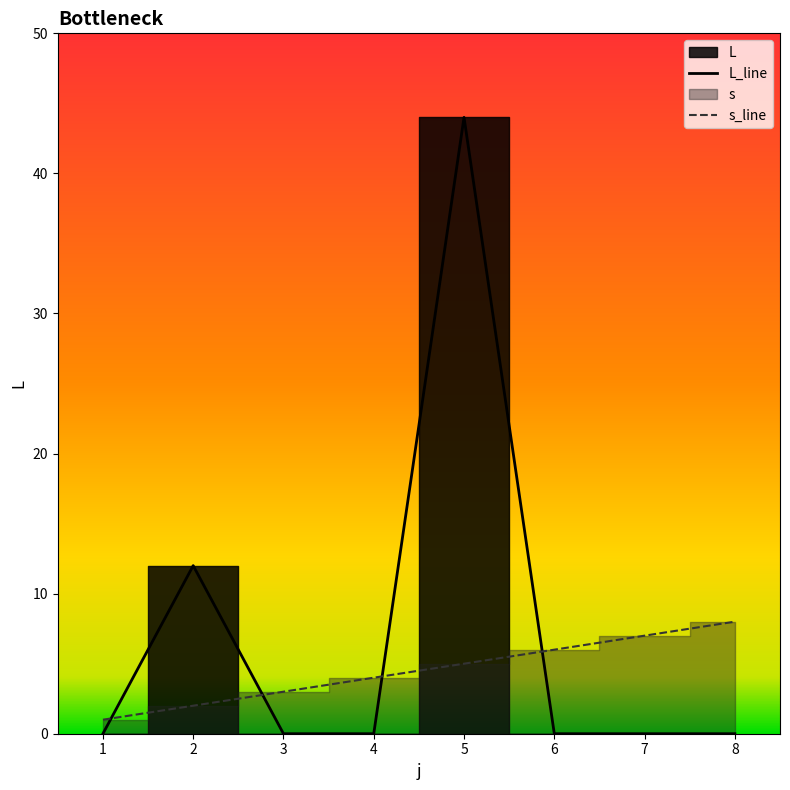

Which series ends up on top after the final intersection of L and s?

s